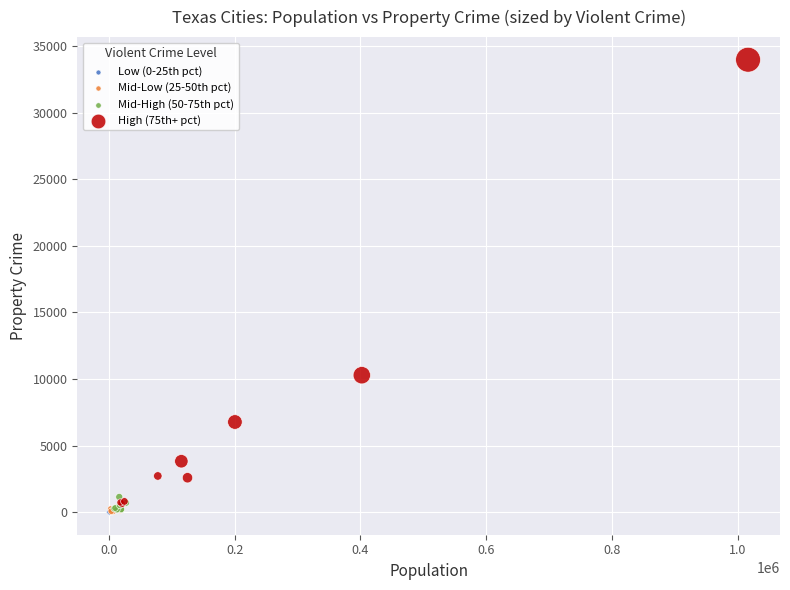

Which series has the largest Y range (max minus min)?

High (75th+ pct)